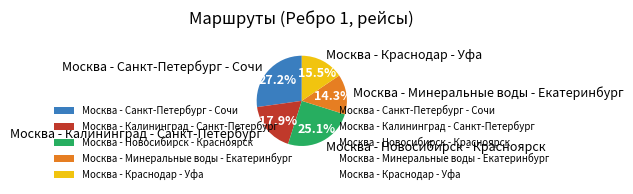

Which slice is the smallest?

Москва - Минеральные воды - Екатеринбург